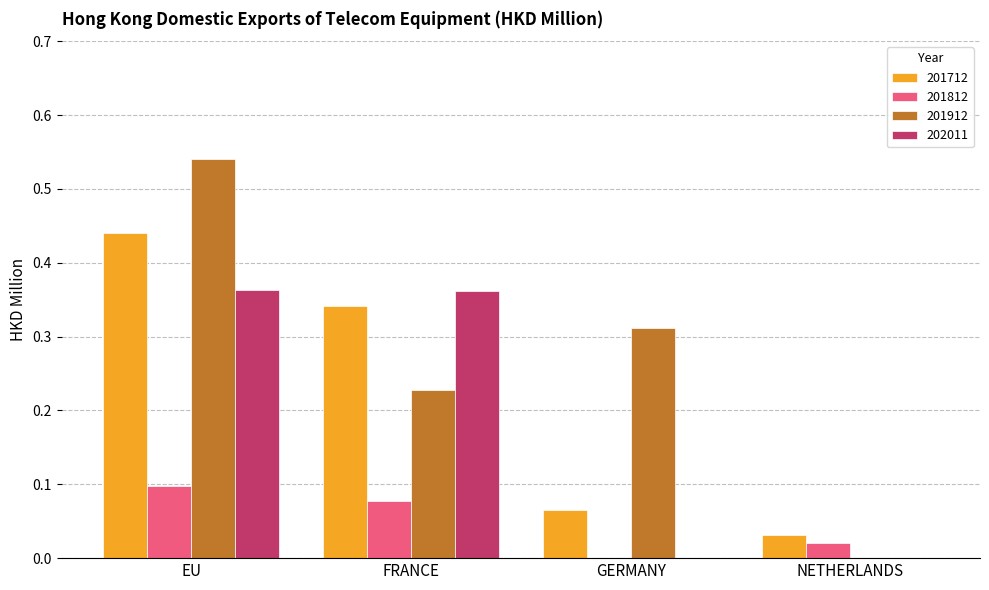

The value of 201712 at GERMANY is 0.0. True or false?

False